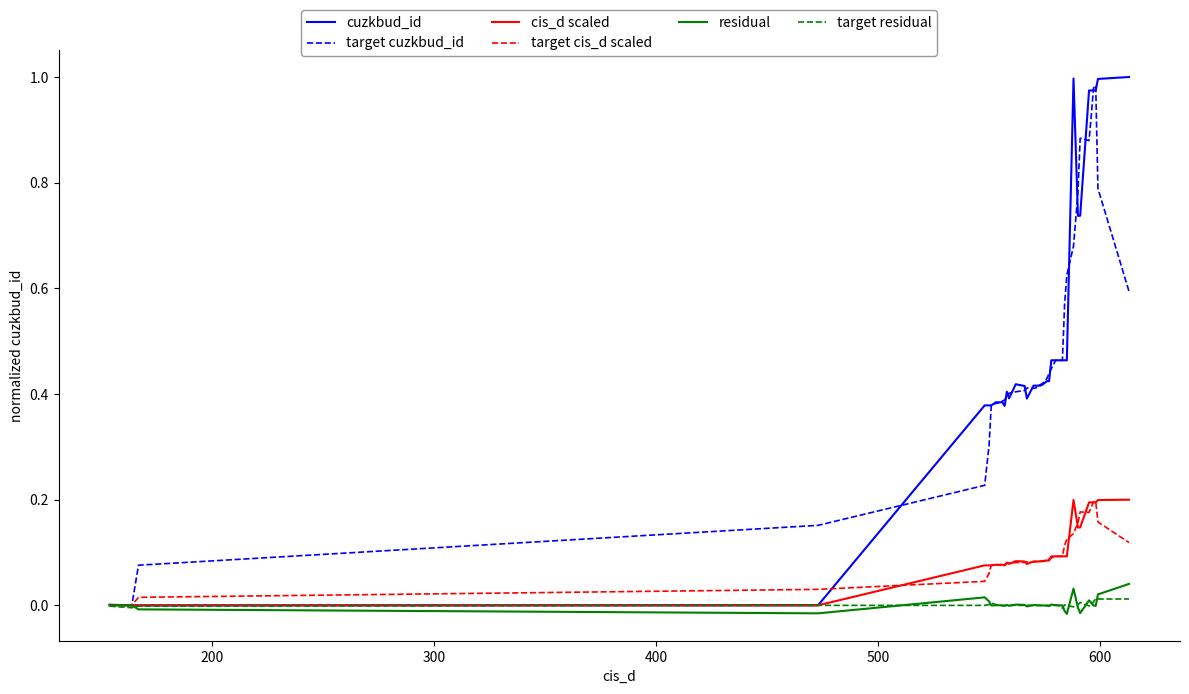

Which series has the widest spread of values?

cuzkbud_id